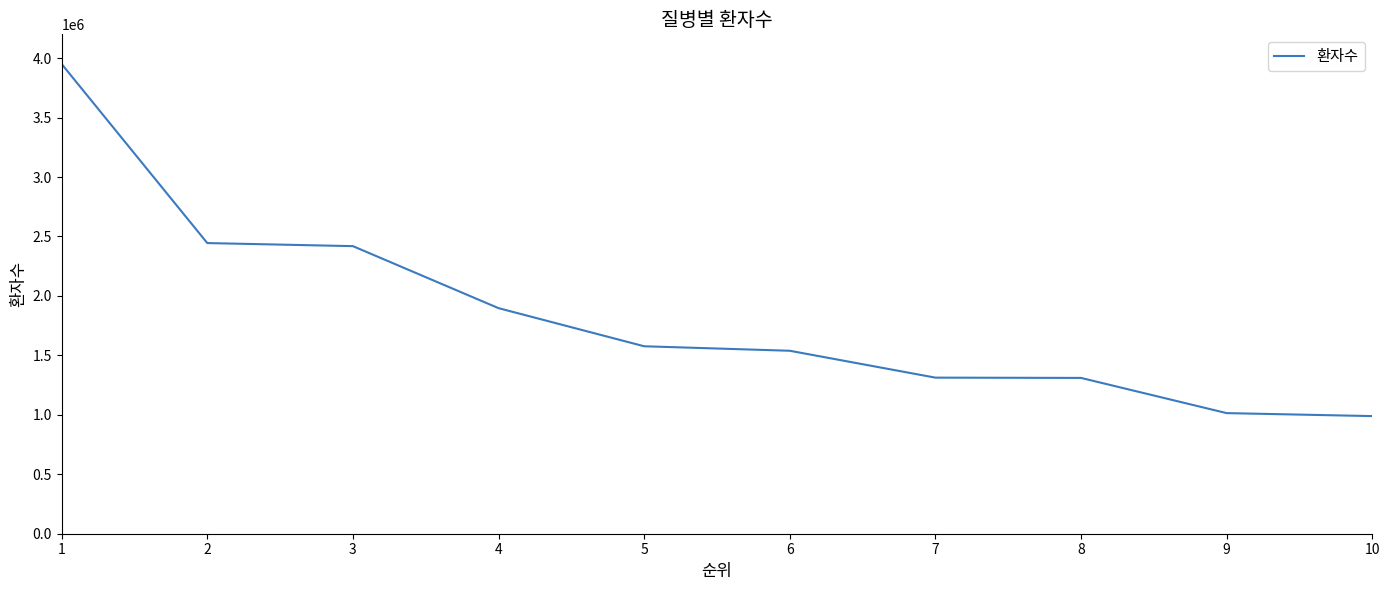

What is the sum of all values?

18452844